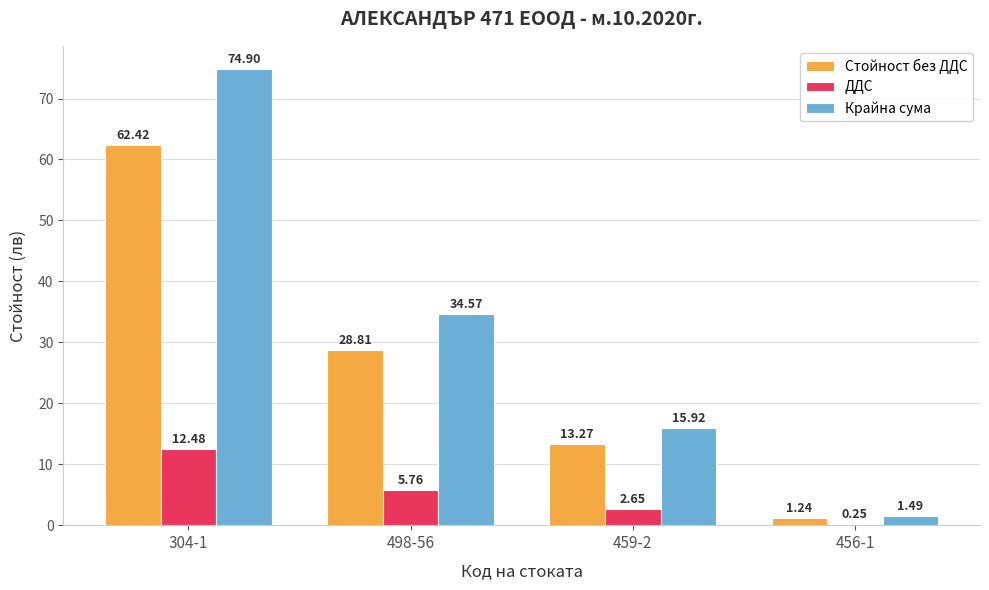

Which label corresponds to the largest value in the chart?

304-1